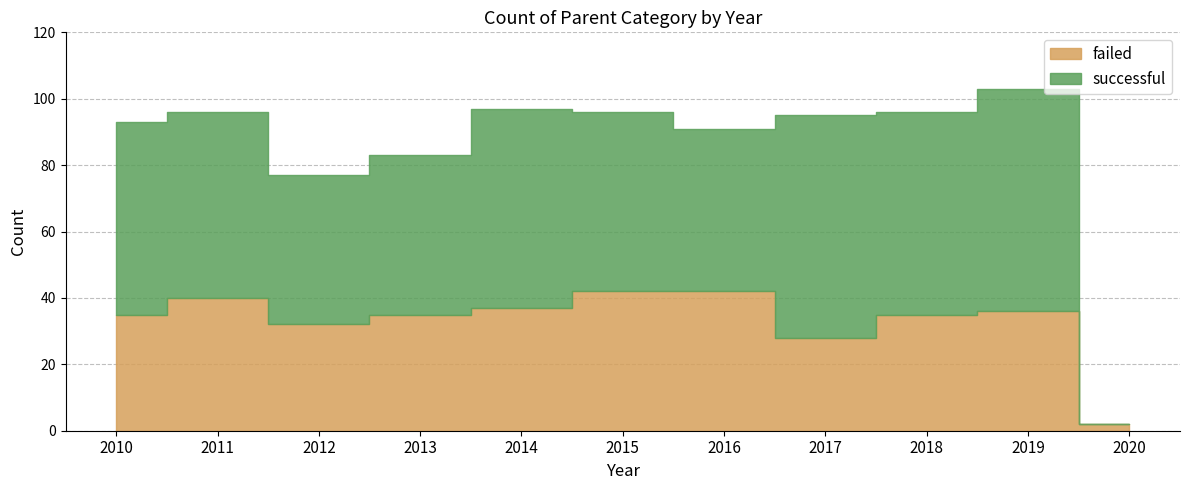

The successful series shows 56 at 2011. True or false?

True